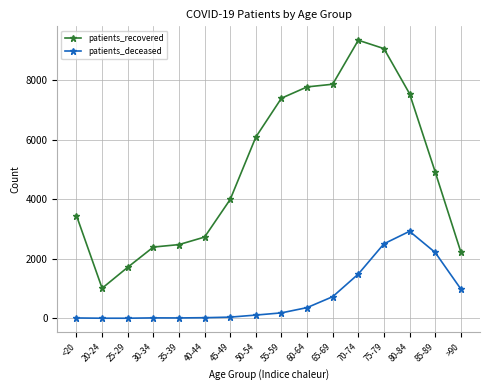

What is the sum of the patients_deceased values at 85-89 and 55-59?

2397